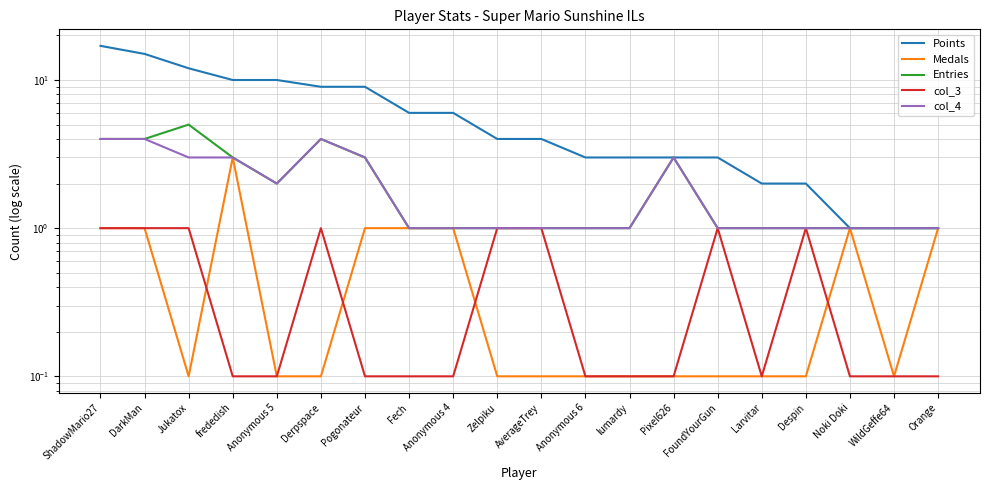

The value of Medals at Pogonateur is 1.0. True or false?

True